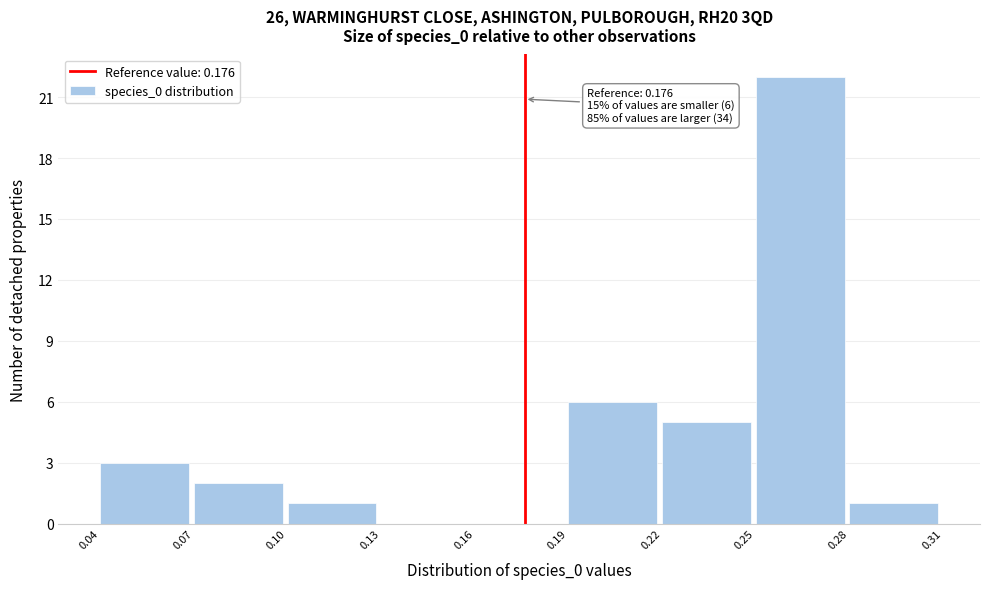

Over which range of the x-axis is the bar tallest?

0.25 to 0.28